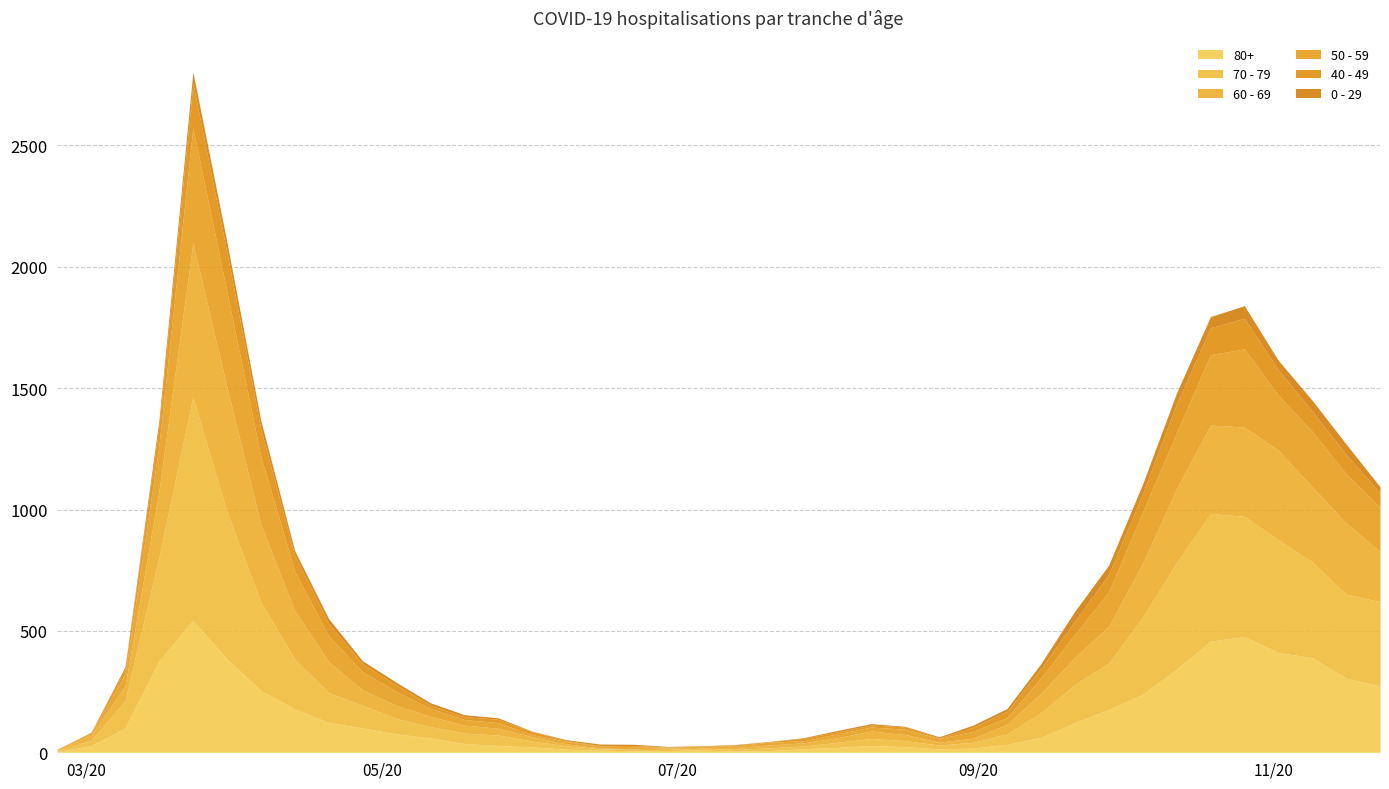

Which series has the widest spread of values?

70 - 79